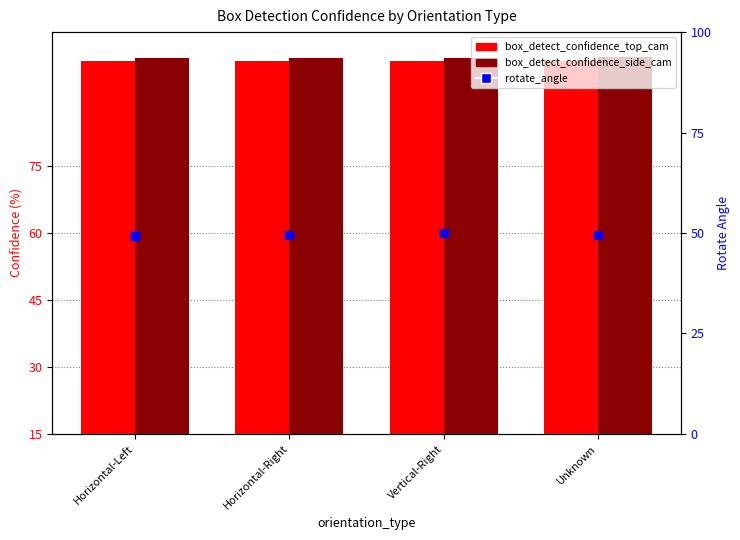

Which series reaches the maximum Y coordinate?

box_detect_confidence_side_cam